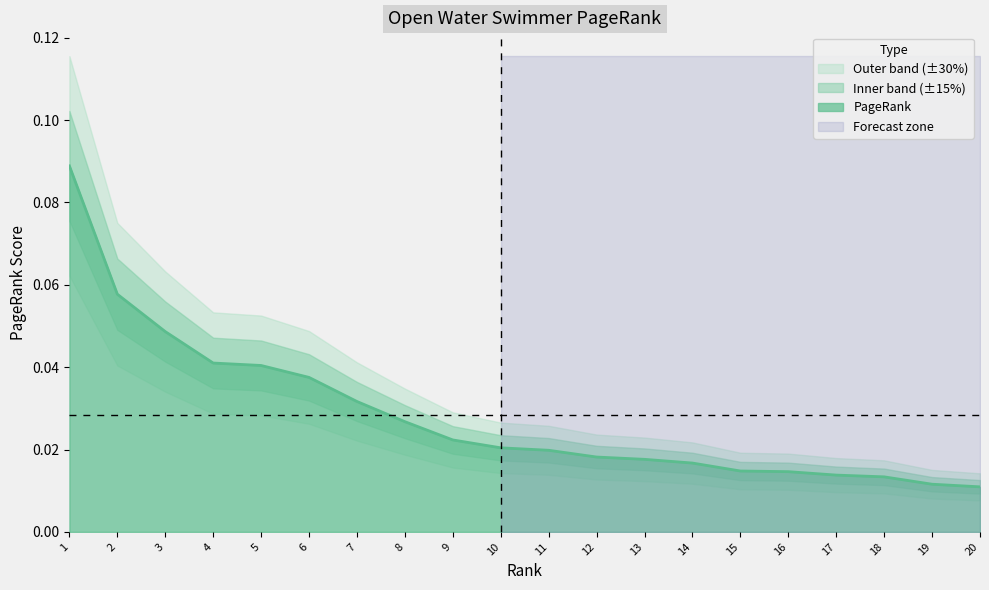

Does the chart have visible grid lines?

No